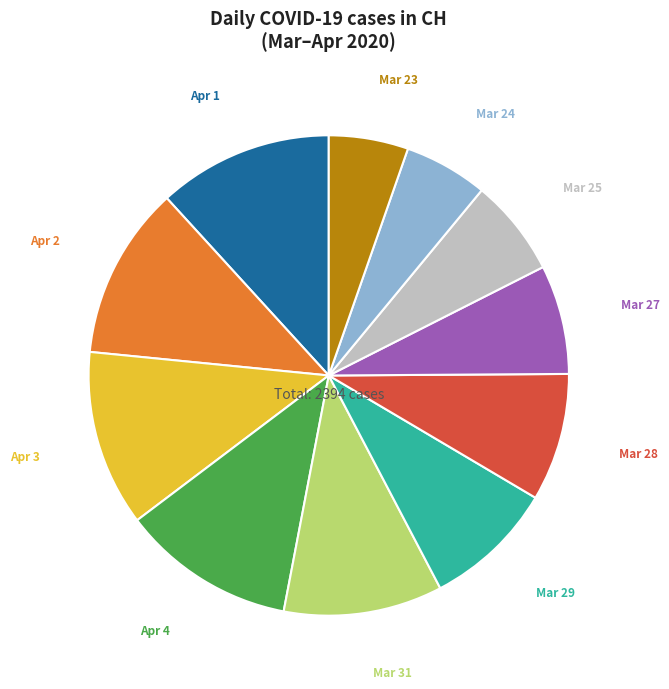

The Mar 27 slice represents 19% of the pie. True or false?

False